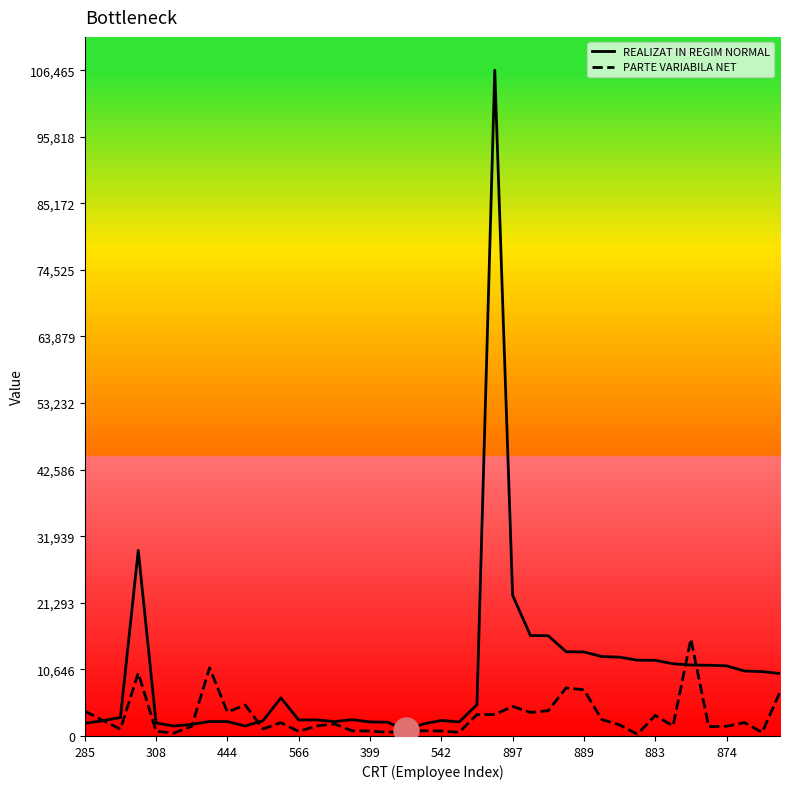

List the series in order of their overall mean, lowest first.

PARTE VARIABILA NET, REALIZAT IN REGIM NORMAL